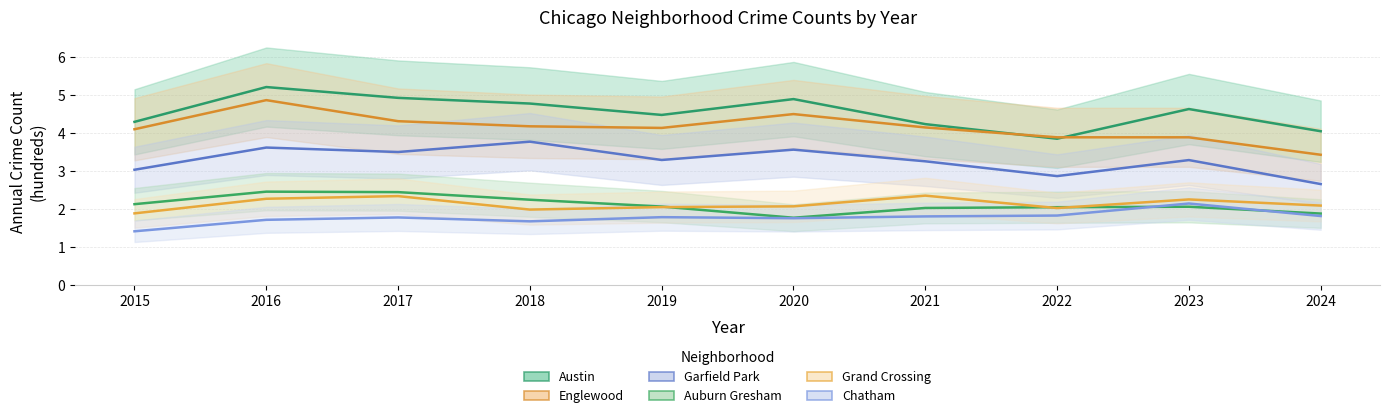

Does the chart display data point markers on the line(s)?

No